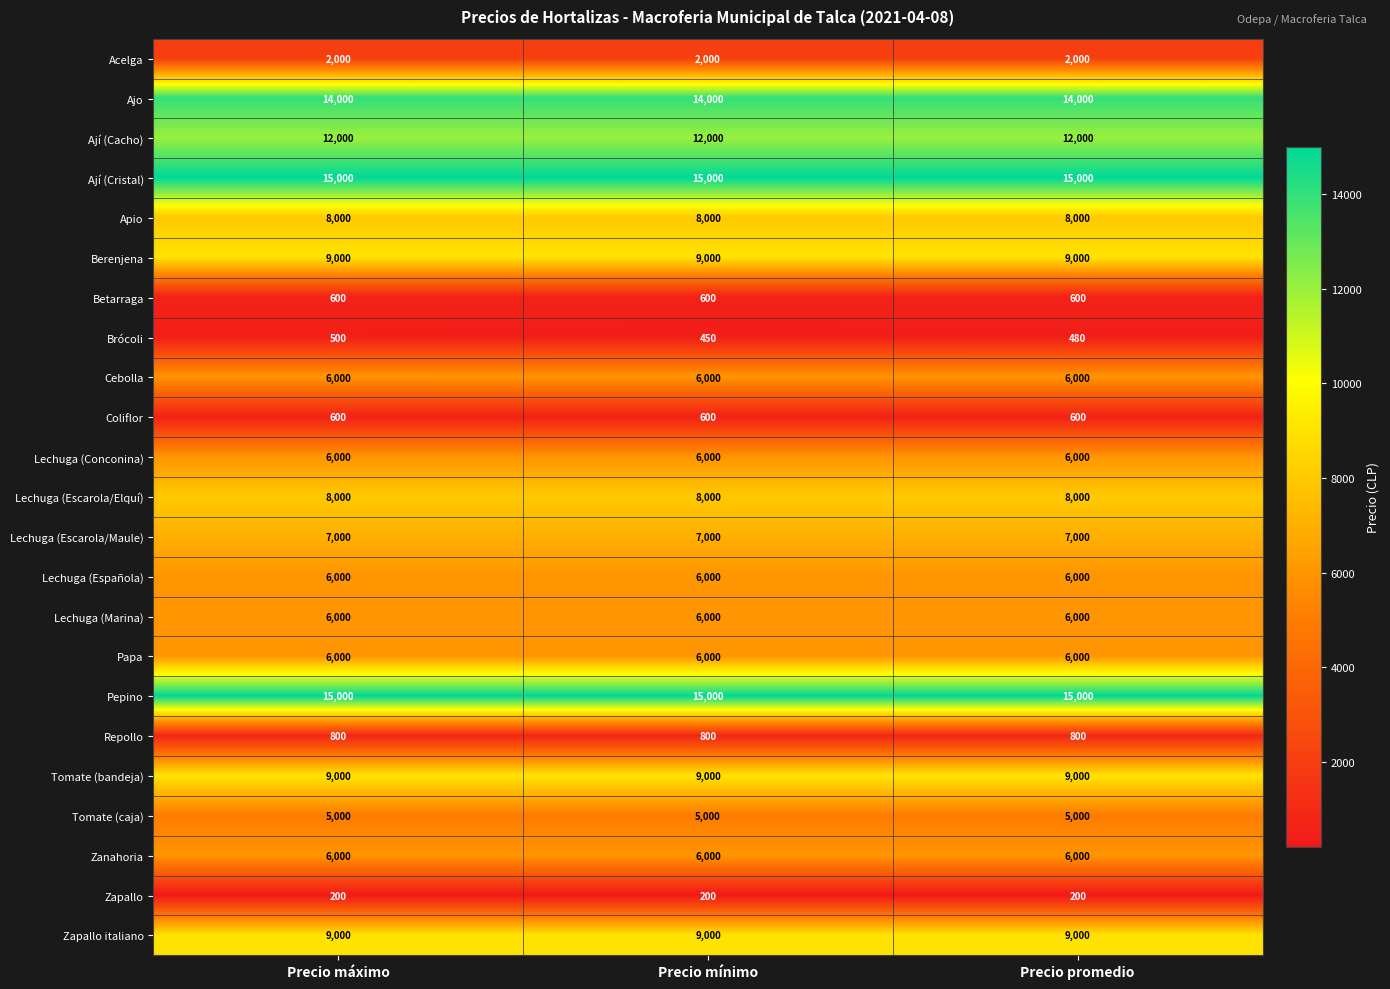

What is the minimum value for Tomate (bandeja)?

9000